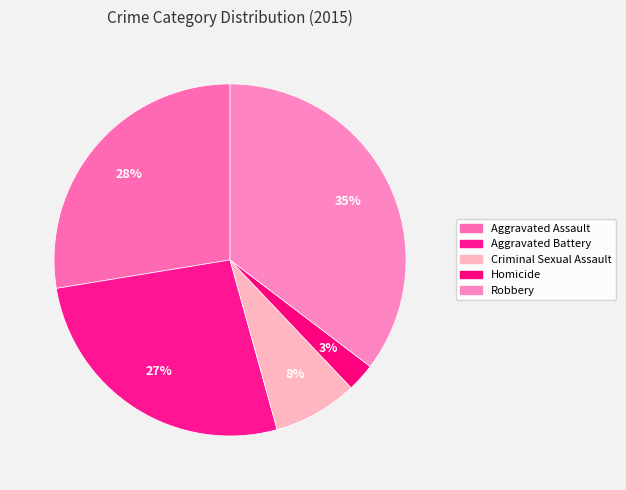

Count the number of slices in the pie.

5